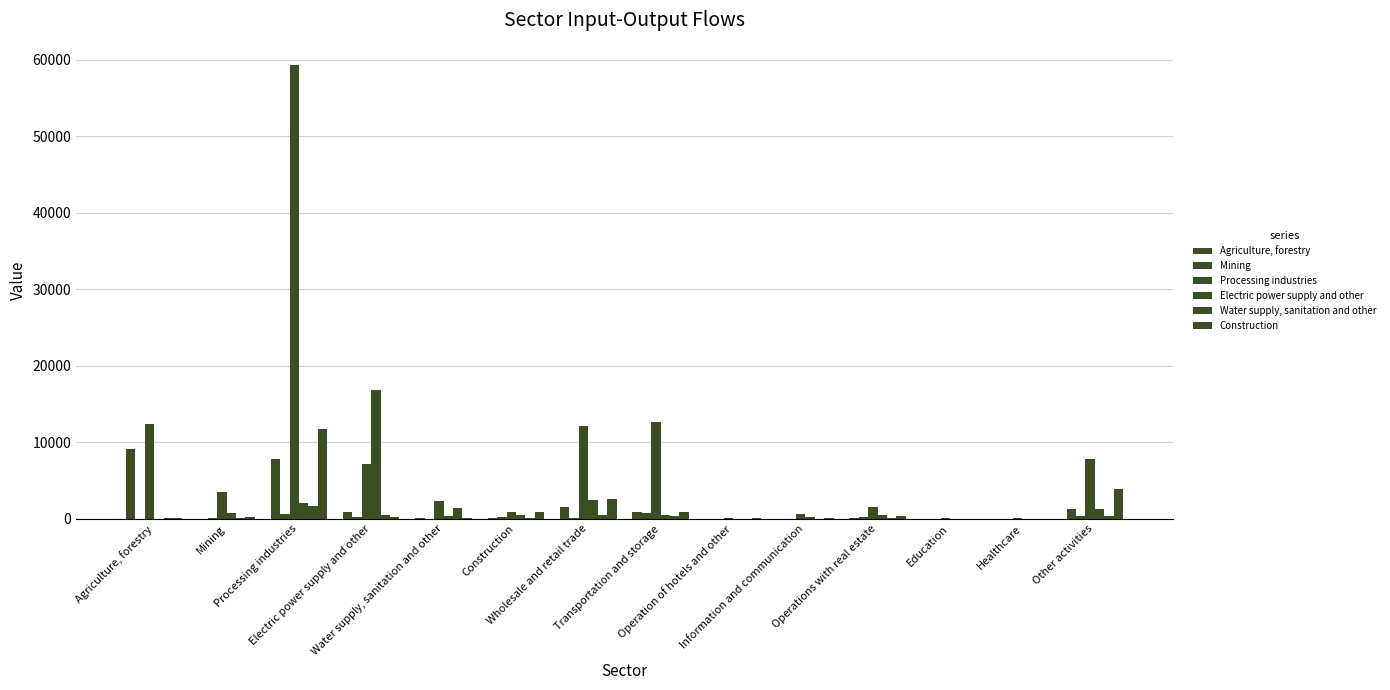

Count the number of data series in this chart.

6